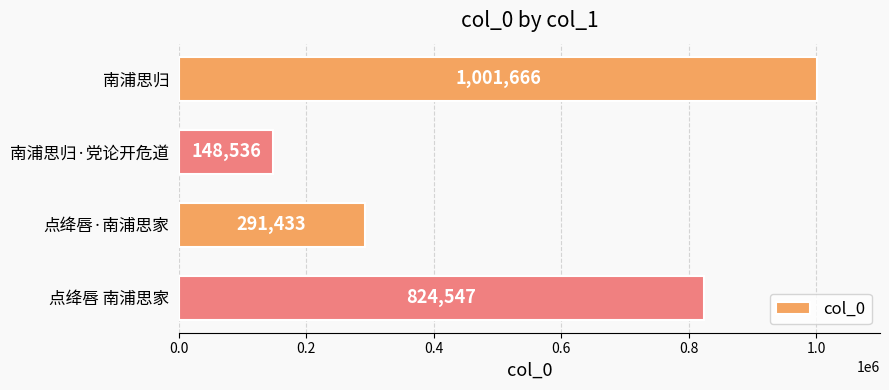

What is the greatest value displayed?

1001666